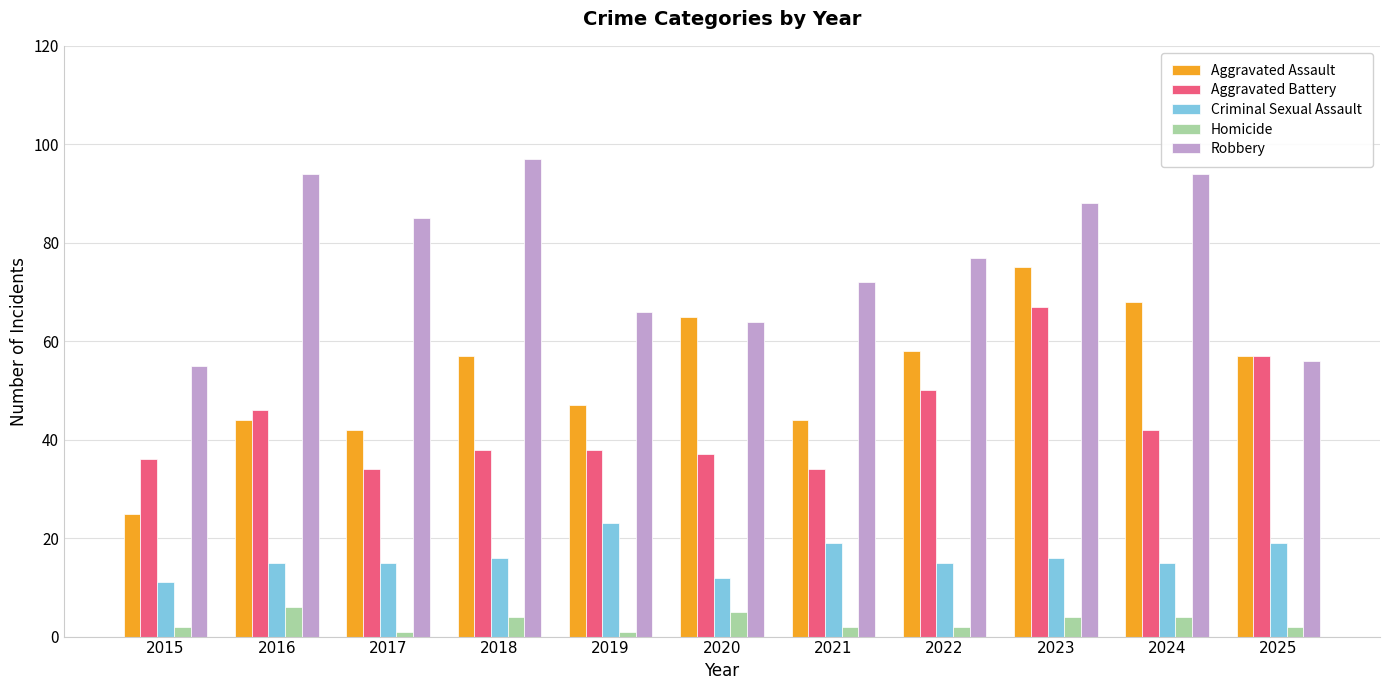

Reading left to right, transcribe all the data shown in this chart.

Aggravated Assault: 2015=25	2016=44	2017=42	2018=57	2019=47	2020=65	2021=44	2022=58	2023=75	2024=68	2025=57
Aggravated Battery: 2015=36	2016=46	2017=34	2018=38	2019=38	2020=37	2021=34	2022=50	2023=67	2024=42	2025=57
Criminal Sexual Assault: 2015=11	2016=15	2017=15	2018=16	2019=23	2020=12	2021=19	2022=15	2023=16	2024=15	2025=19
Homicide: 2015=2	2016=6	2017=1	2018=4	2019=1	2020=5	2021=2	2022=2	2023=4	2024=4	2025=2
Robbery: 2015=55	2016=94	2017=85	2018=97	2019=66	2020=64	2021=72	2022=77	2023=88	2024=94	2025=56